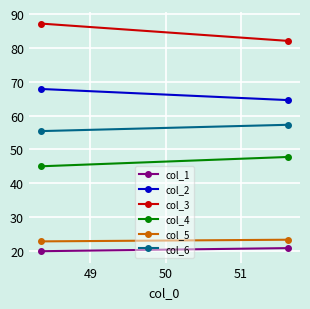

What is the minimum value shown in the chart?

19.9